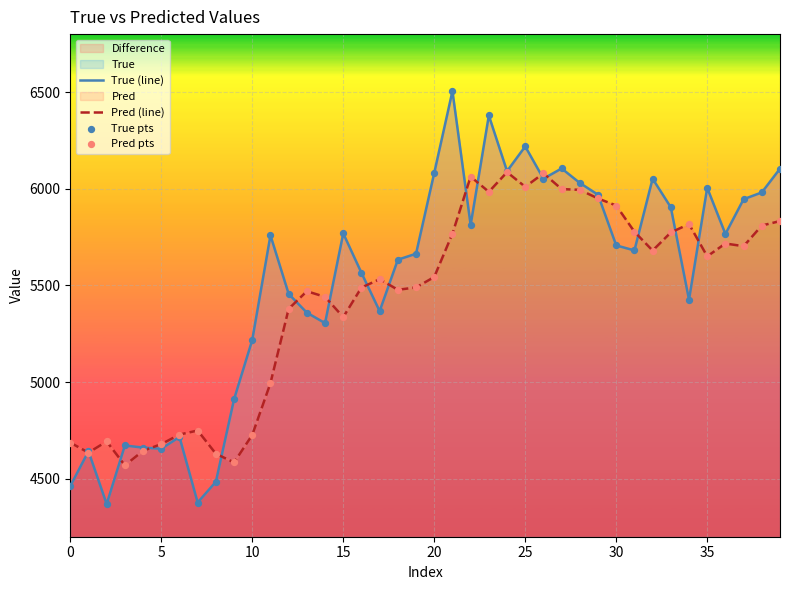

Which series reaches the minimum Y coordinate?

True (line)